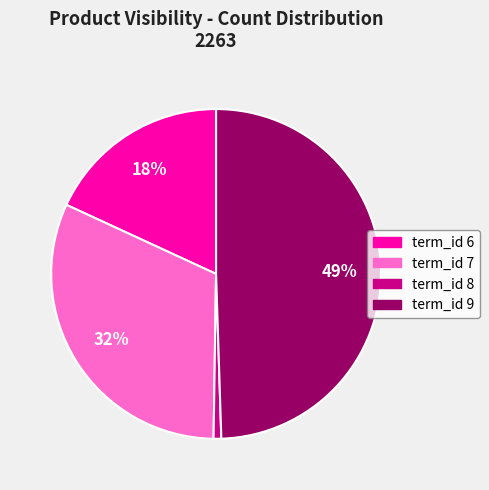

To the nearest percent, what is the average slice percentage?

25%